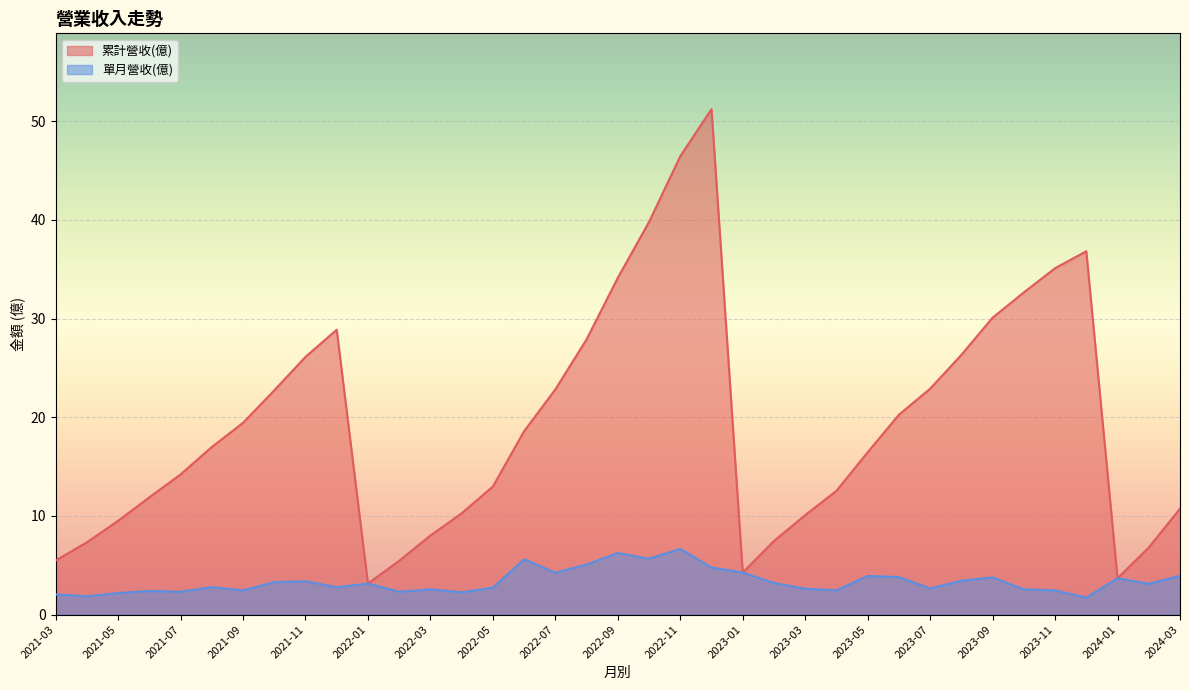

Which series has the largest total across all categories?

累計營收(億)